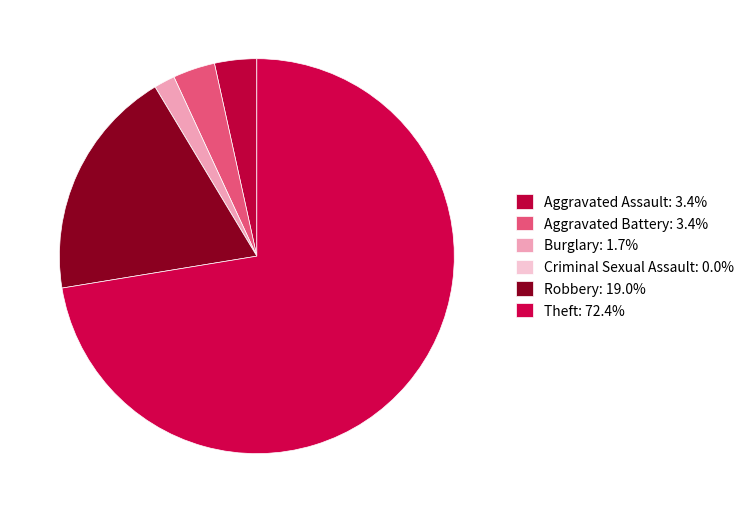

Which slice is the smallest?

Criminal Sexual Assault